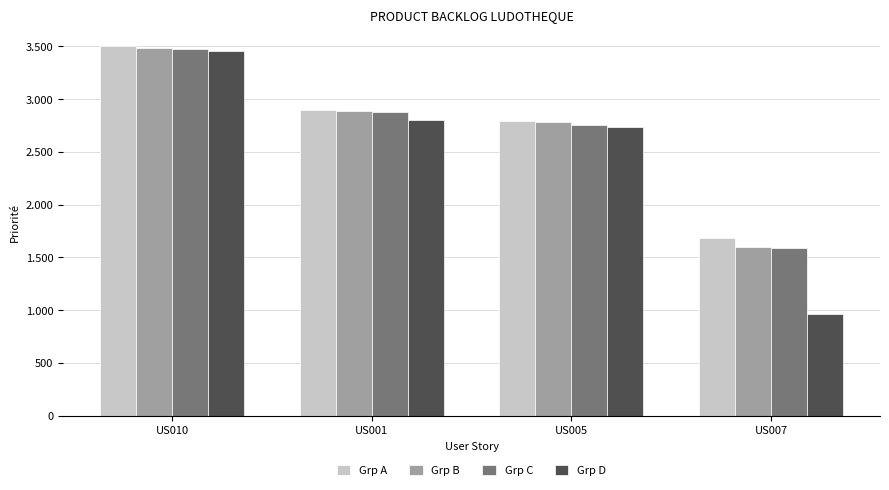

At how many categories does at least one series exceed 2272?

3